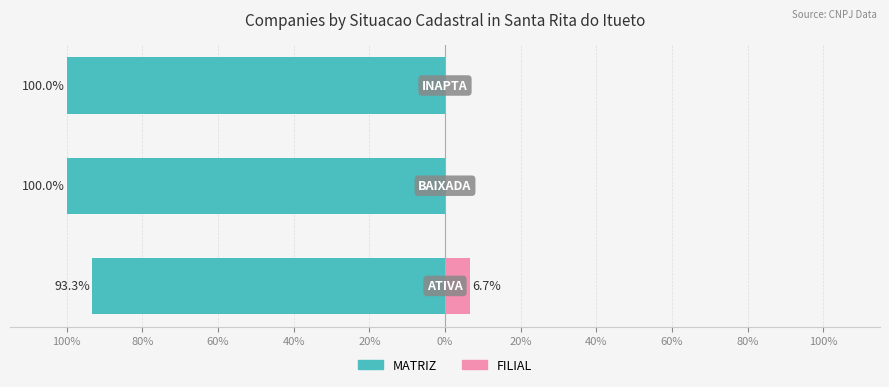

Does the chart contain stacked bars?

No